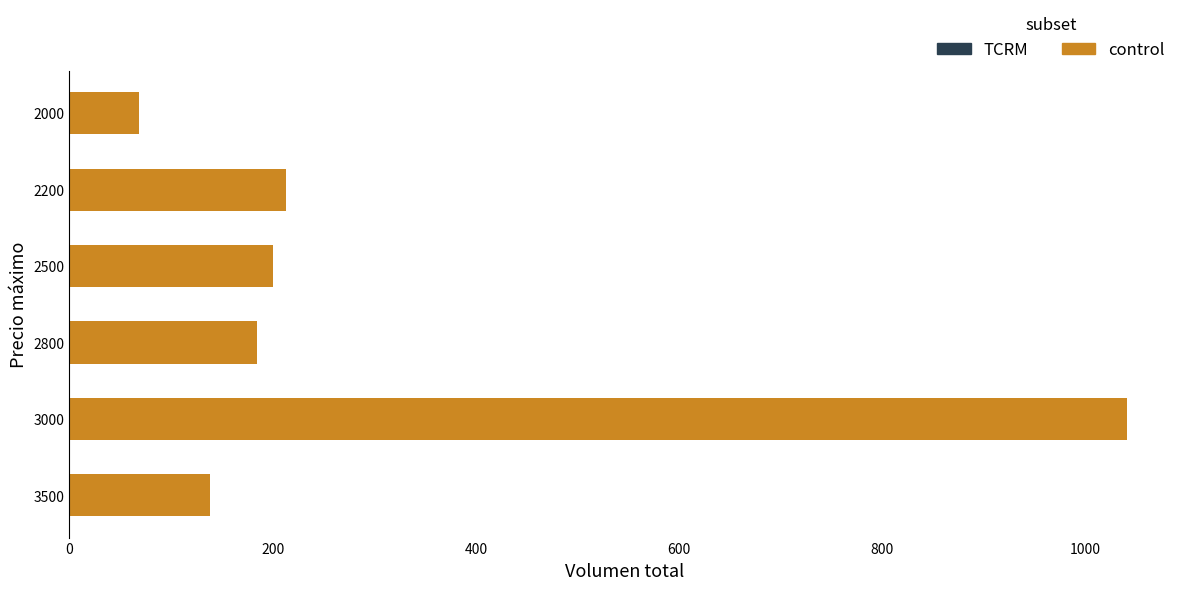

What is the change in value from 2800 to 3500?

-47